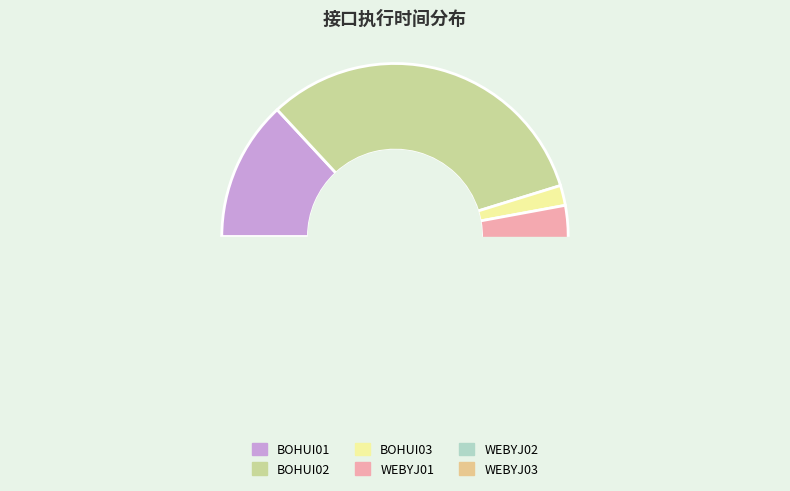

To the nearest percent, what is the average slice percentage?

17%